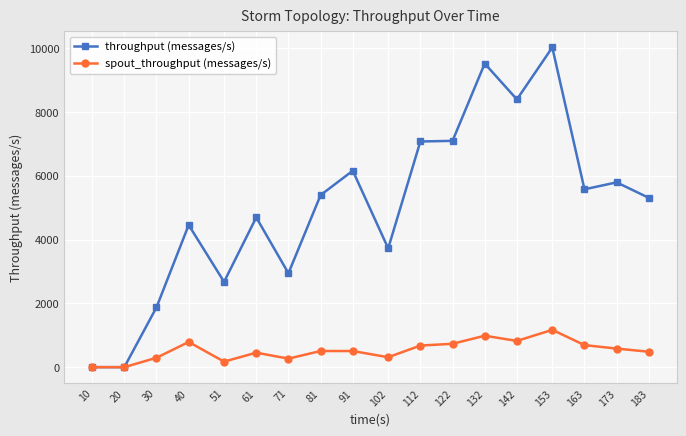

Which category has the highest value in the spout_throughput (messages/s) series?

153